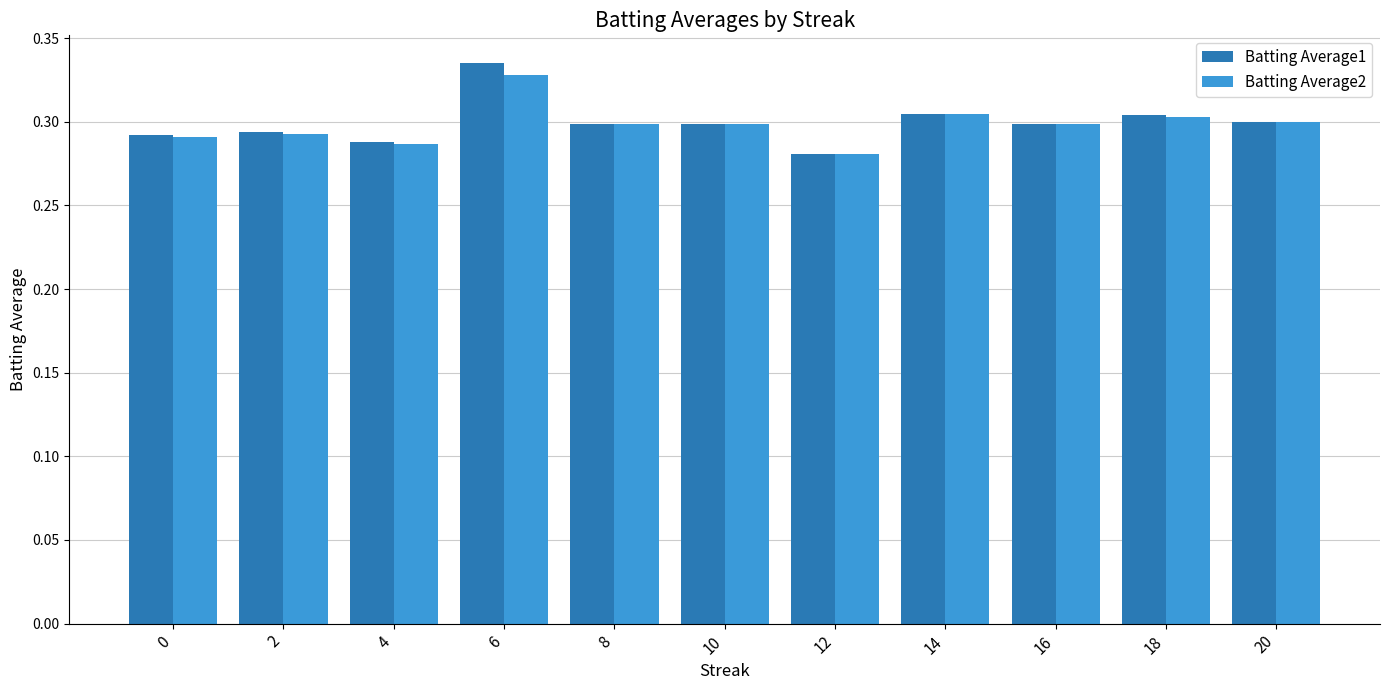

At how many categories does at least one series exceed 0?

11